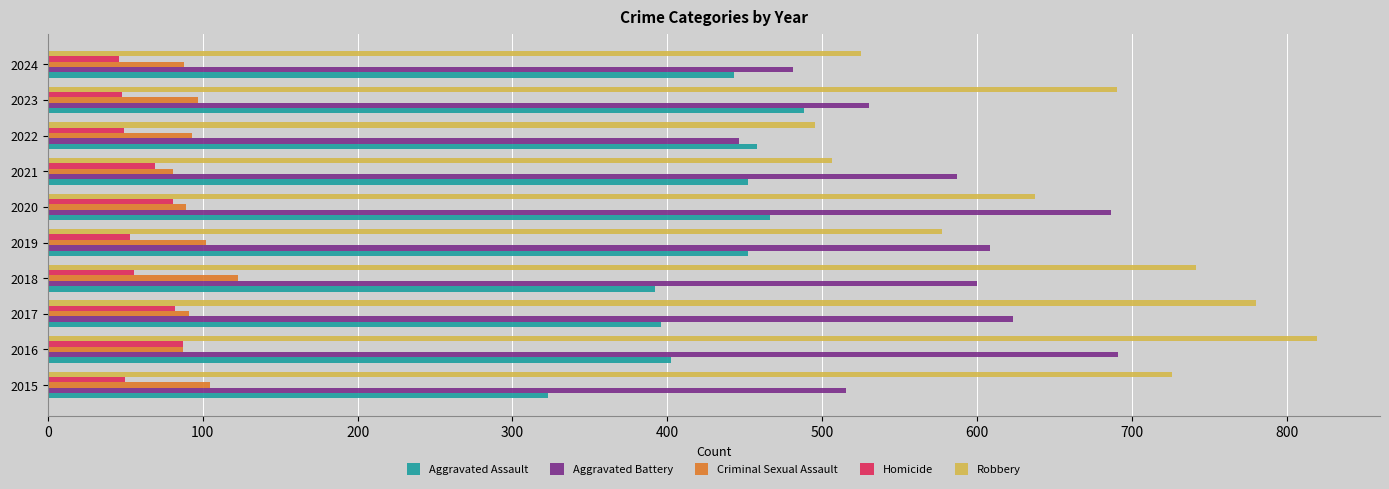

Which series changed the most between 2015 and 2024?

Robbery